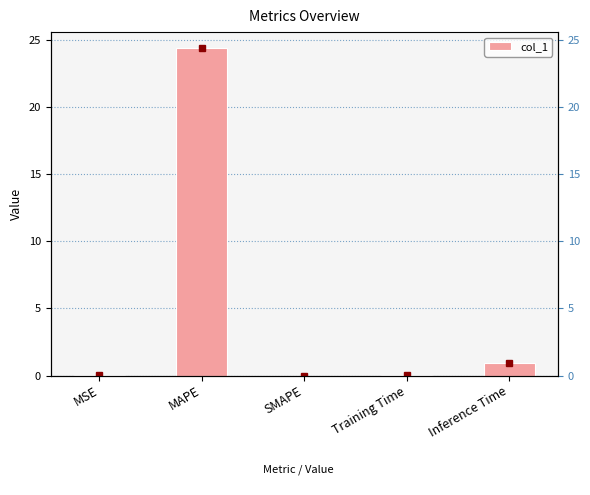

Does the chart contain any negative values?

No